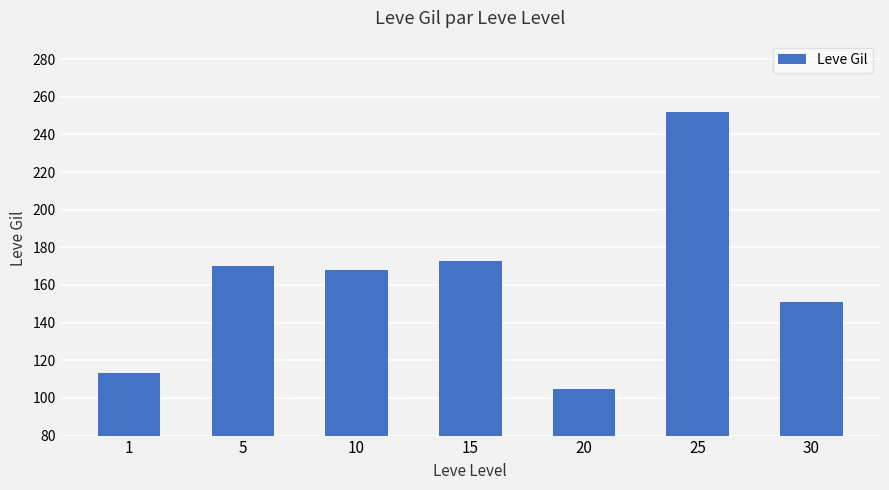

Reading left to right, list all the values displayed in this chart.

1=113	5=170	10=168	15=173	20=105	25=252	30=151